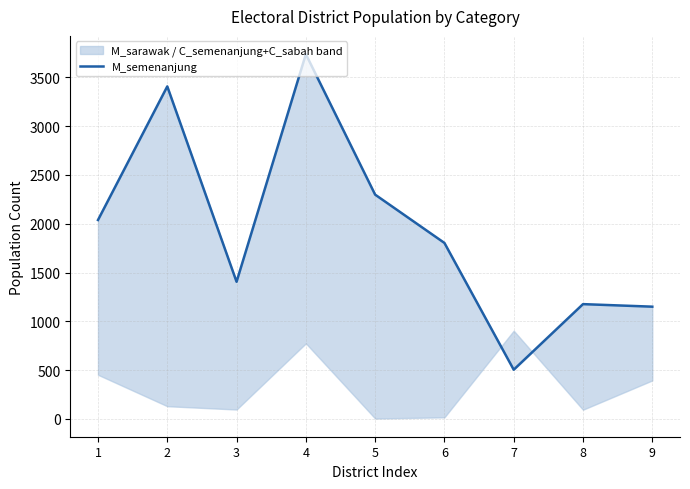

What is the difference between the second highest and second lowest values?

2257